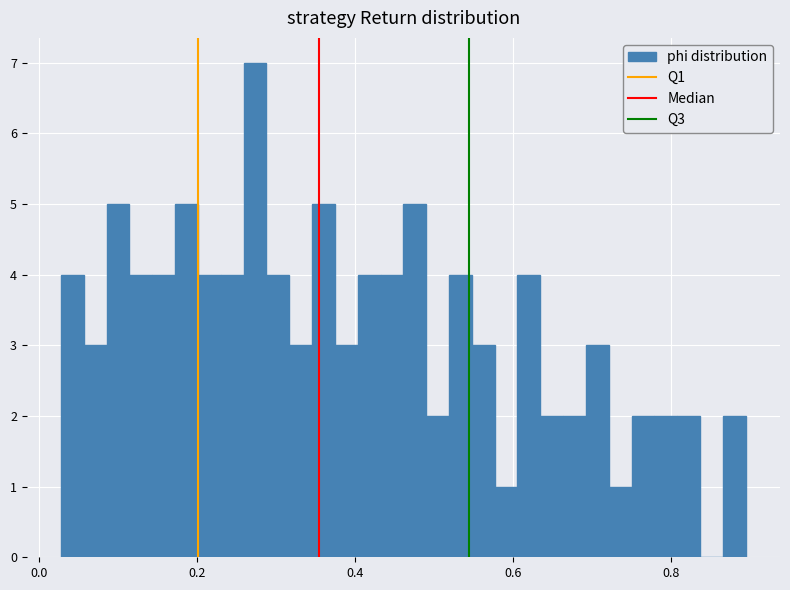

Around what value on the x-axis is the tallest bar? Give the approximate position of its centre, as read against the axis.

0.28